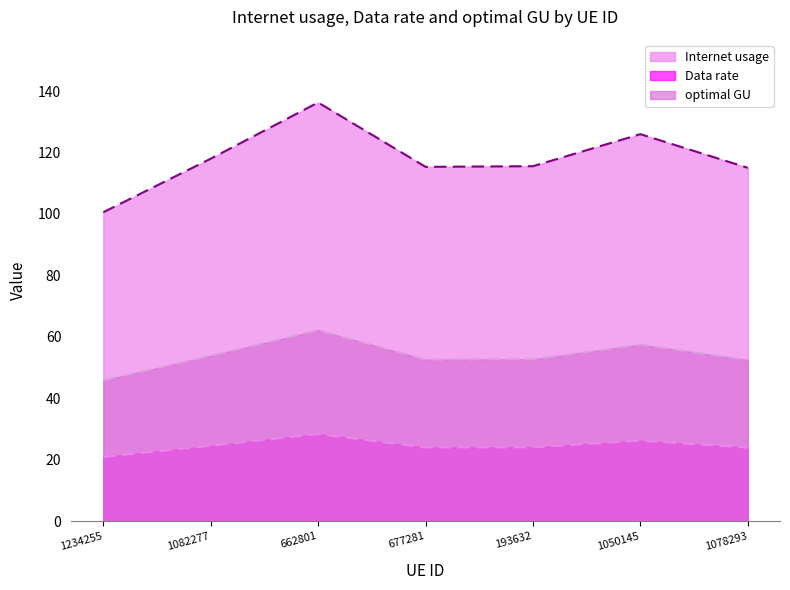

Which series has the largest range (max minus min)?

Internet usage